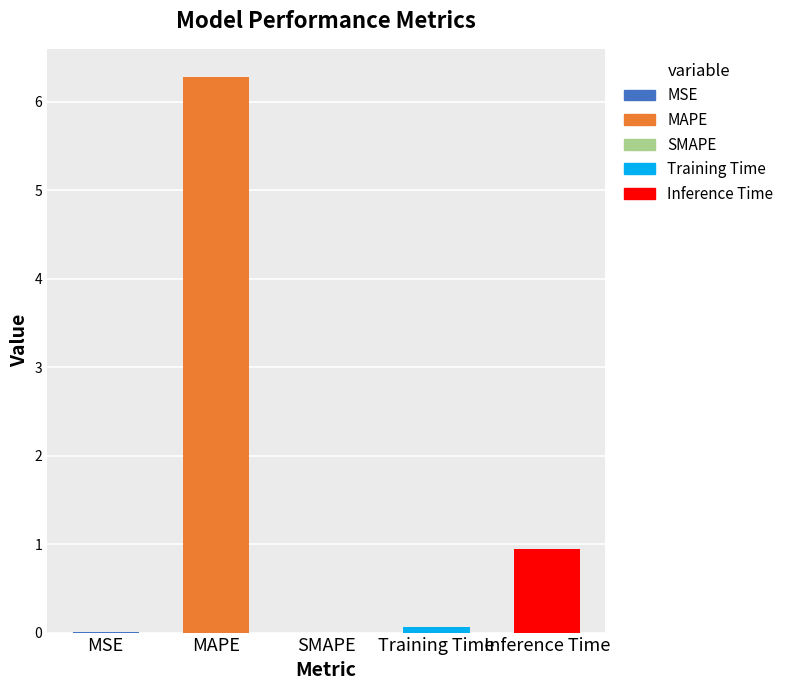

How many values exceed 0?

4